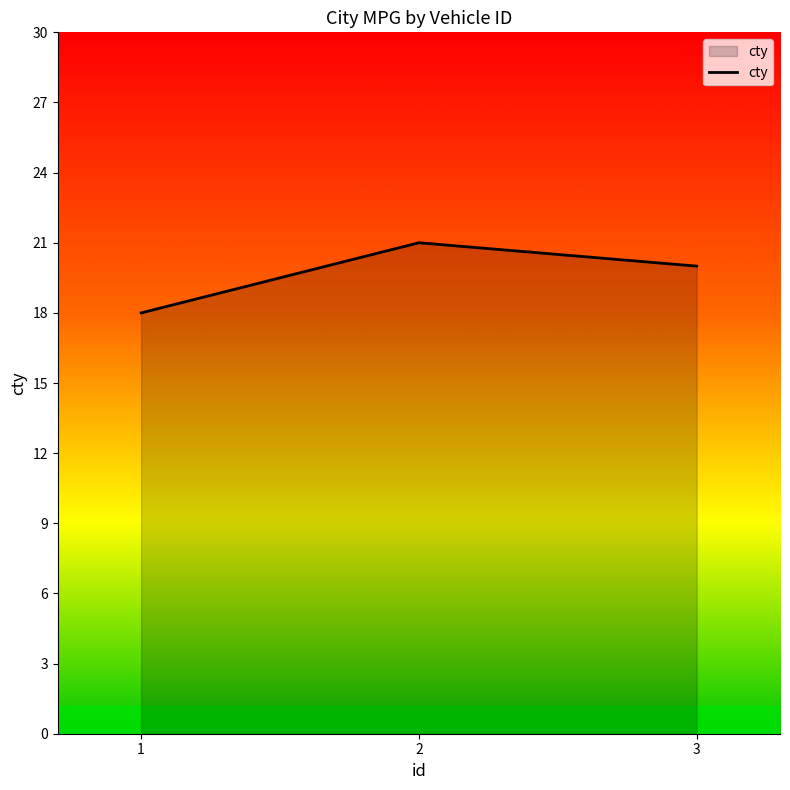

What is the maximum value shown in the chart?

21